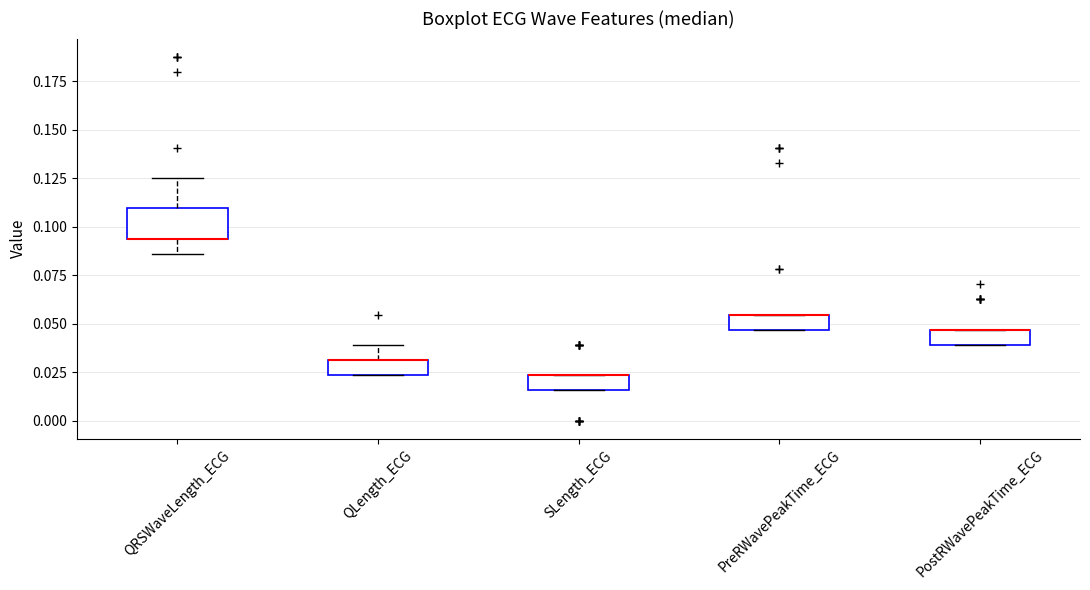

Comparing the boxes themselves (not the whiskers), which one is the tallest?

QRSWaveLength_ECG